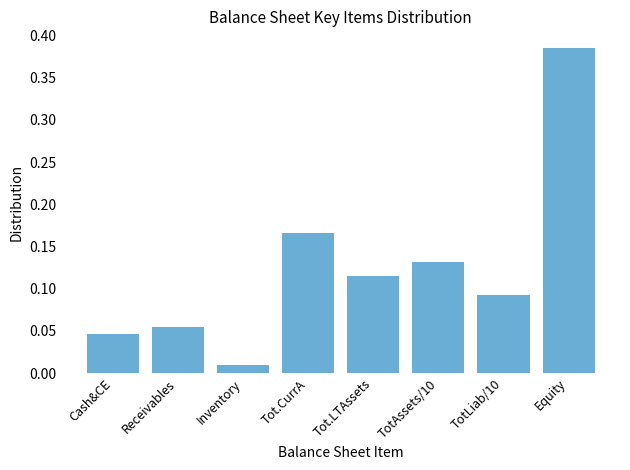

Which label corresponds to the smallest value in the chart?

Inventory